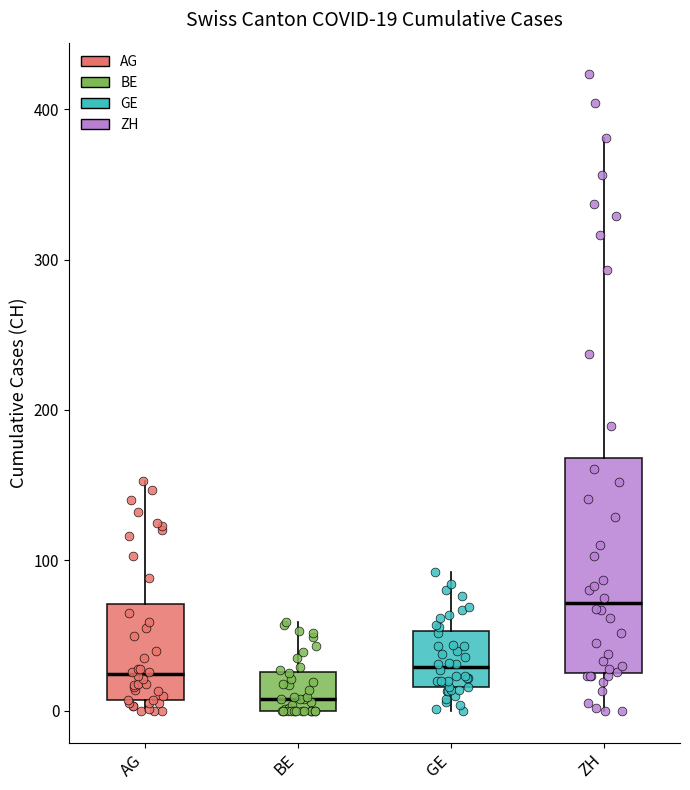

Comparing the boxes themselves (not the whiskers), which one is the tallest?

ZH